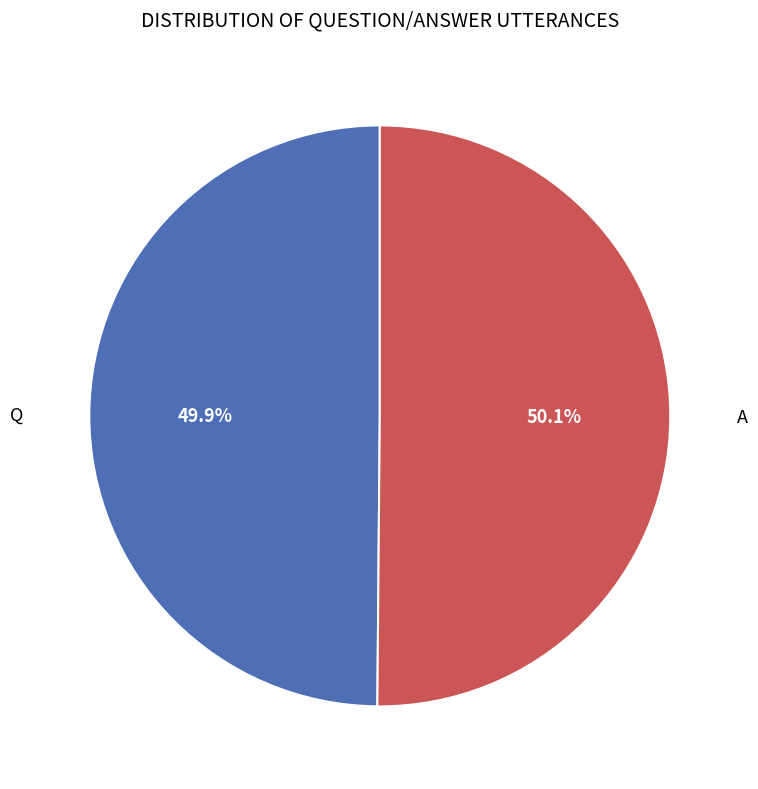

Is there a majority slice in this chart?

Yes